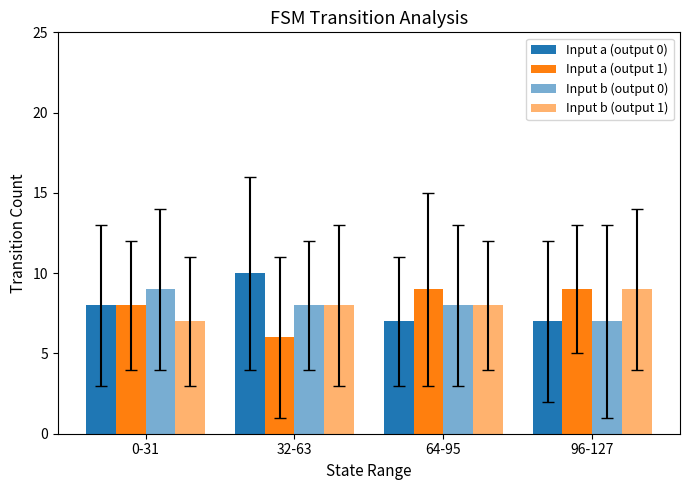

What is the sum of all Input b (output 1) values?

32